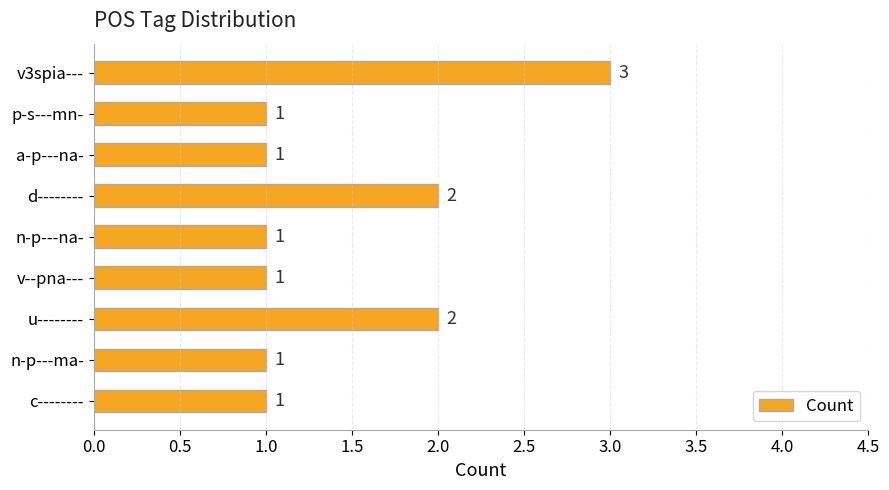

What is the average value?

1